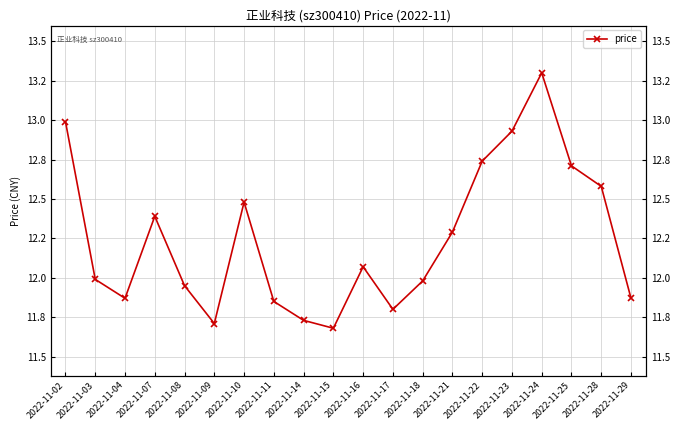

Which label corresponds to the largest value in the chart?

2022-11-24